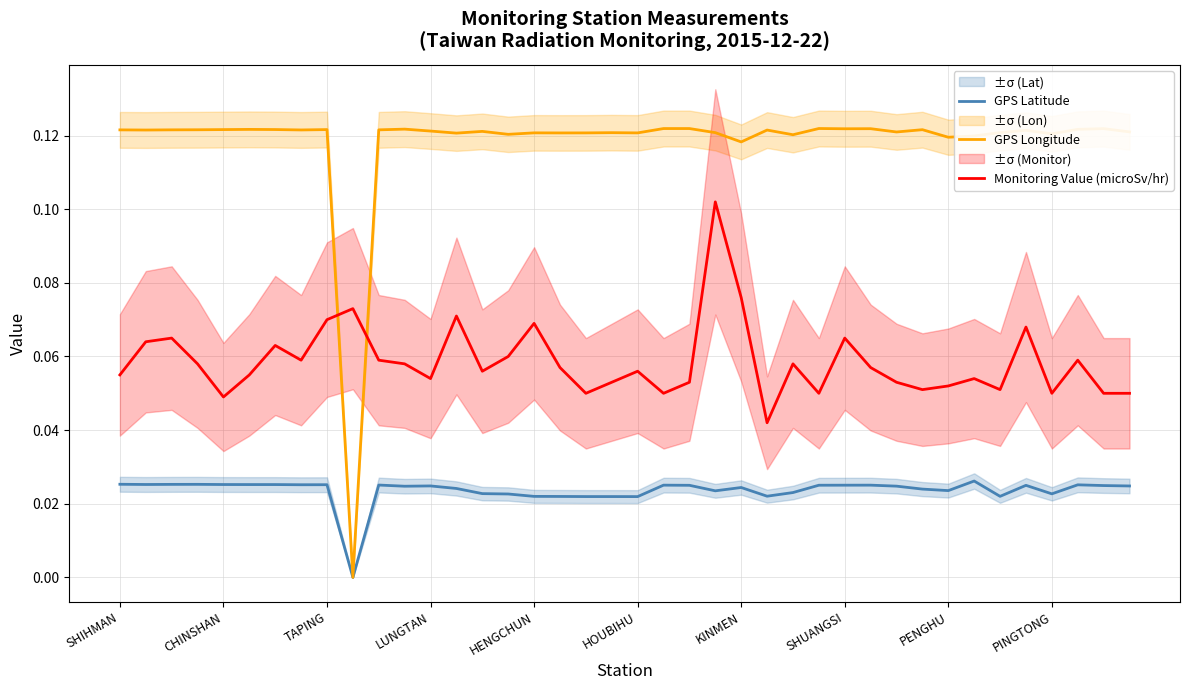

At how many categories does at least one series exceed 0?

40